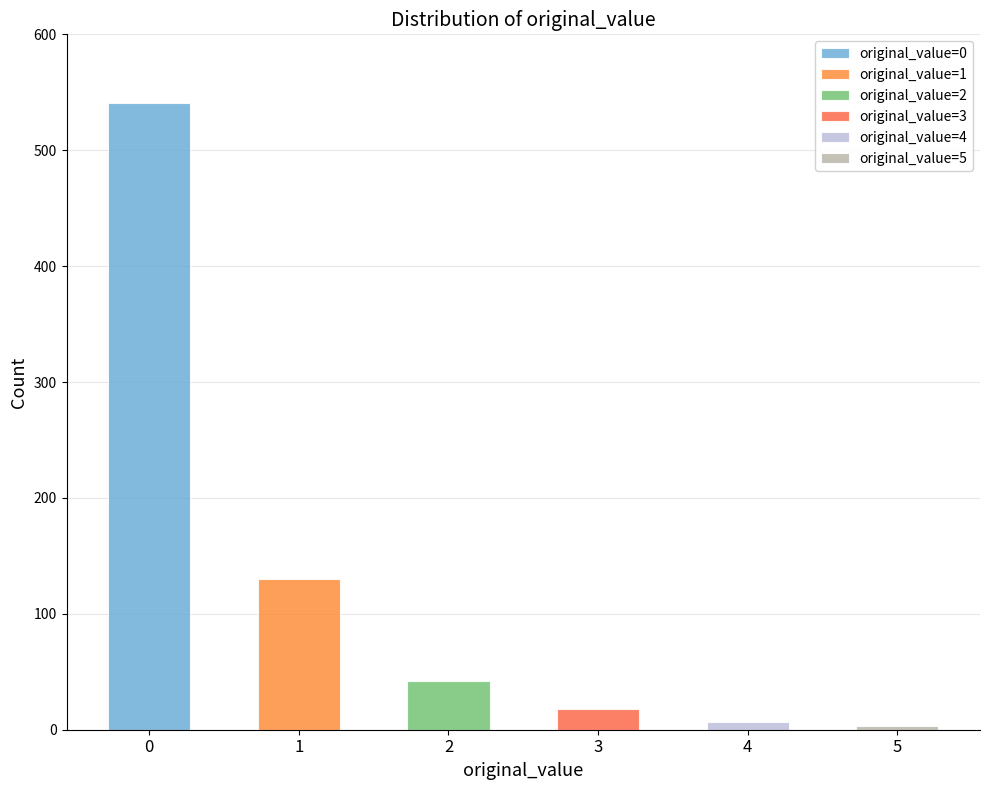

List the labels in order of value, largest first.

0, 1, 2, 3, 4, 5